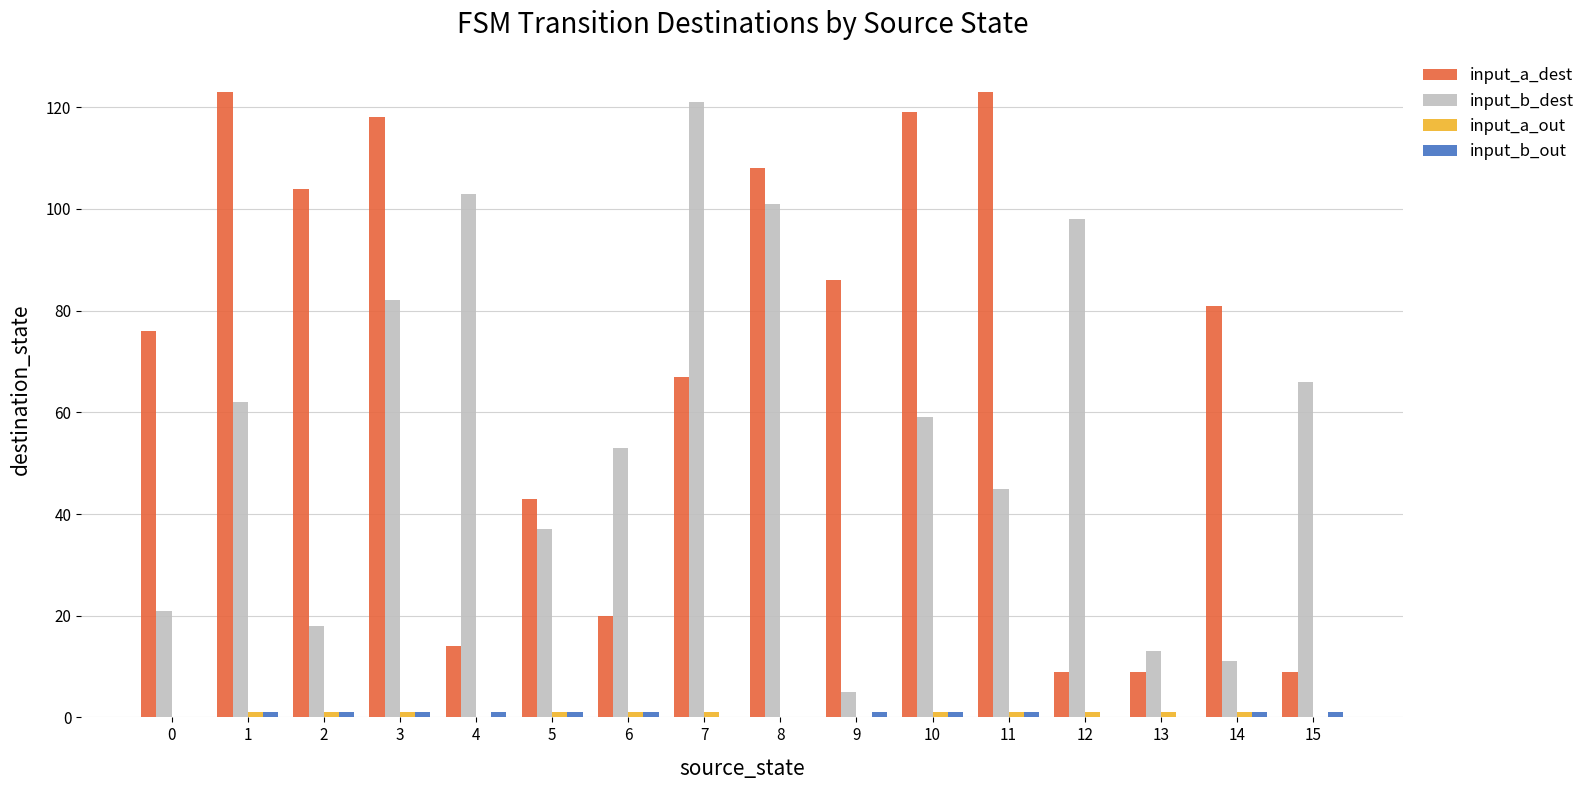

What is the maximum value for input_a_dest?

123